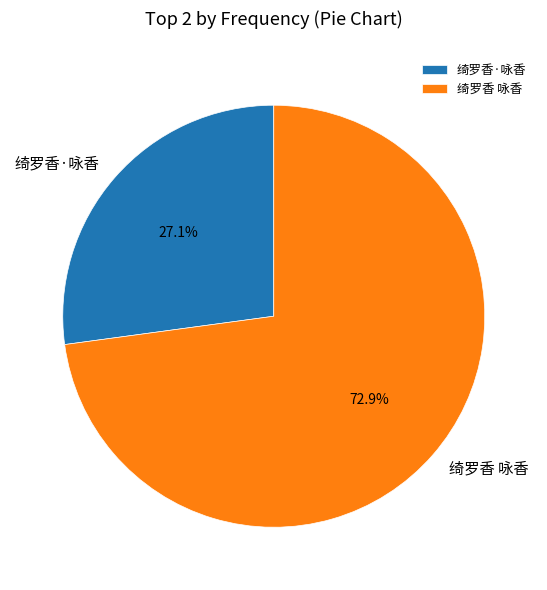

Approximately how many times larger is the value at 绮罗香·咏香 compared to 绮罗香 咏香?

0.4